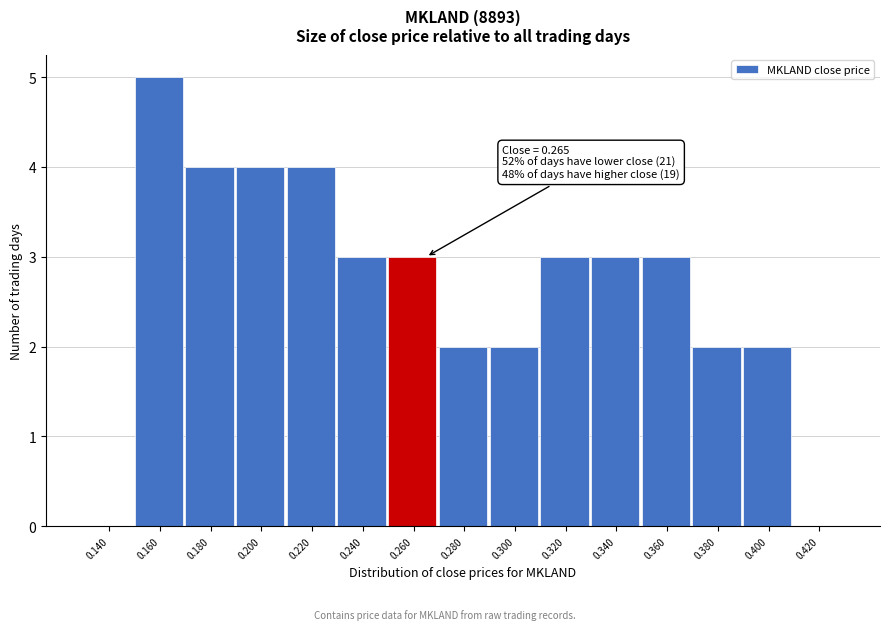

Reading right to left, transcribe all the data shown in this chart.

0.420=0	0.400=2	0.380=2	0.360=3	0.340=3	0.320=3	0.300=2	0.280=2	0.260=3	0.240=3	0.220=4	0.200=4	0.180=4	0.160=5	0.140=0